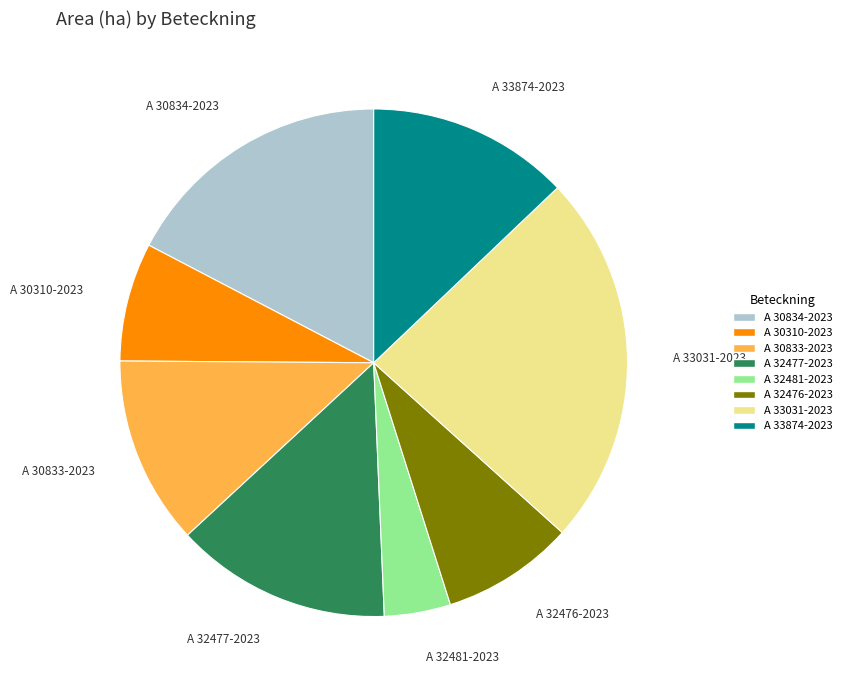

How many segments does this pie chart have?

8